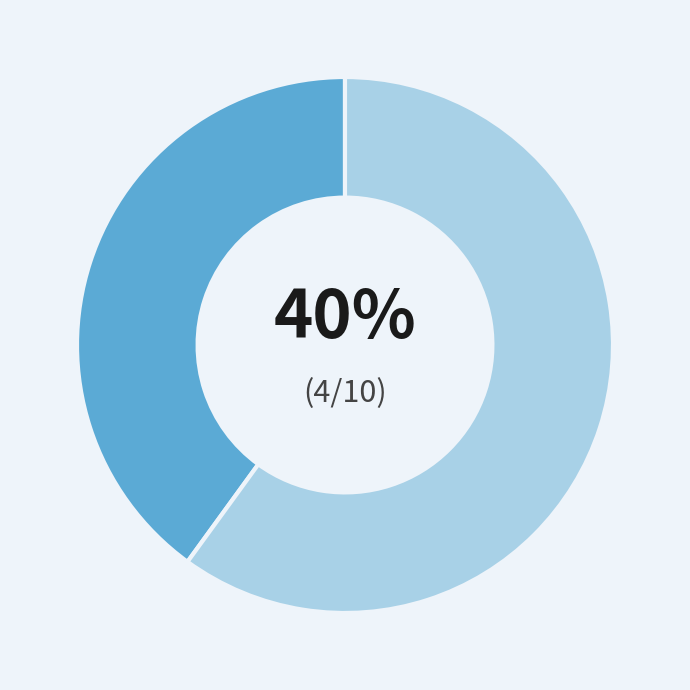

Is there any slice that represents more than half of the pie?

Yes